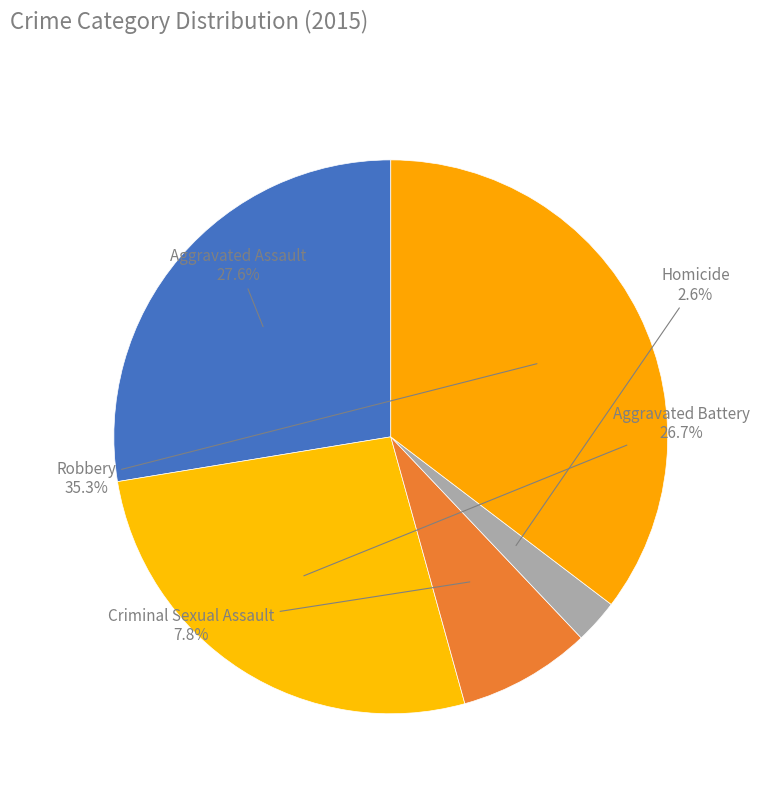

Is it true that Robbery is 48% of the pie?

False